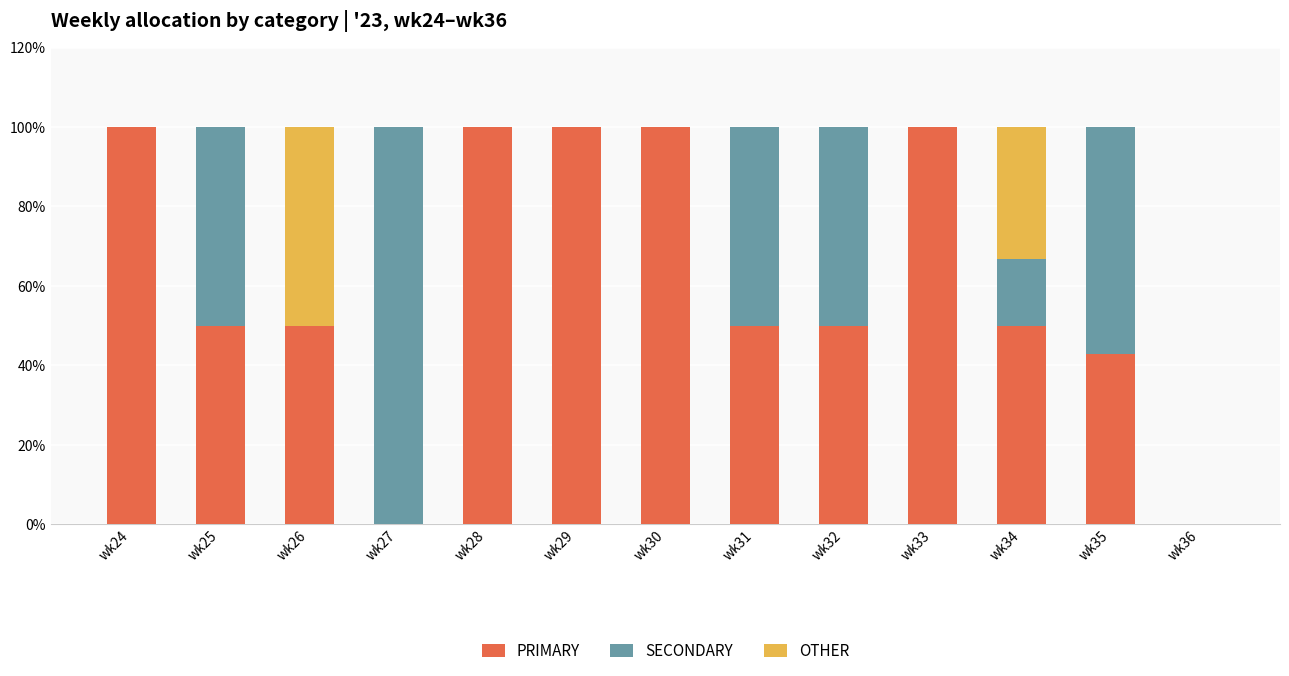

The PRIMARY series shows 74.9 at wk31. True or false?

False